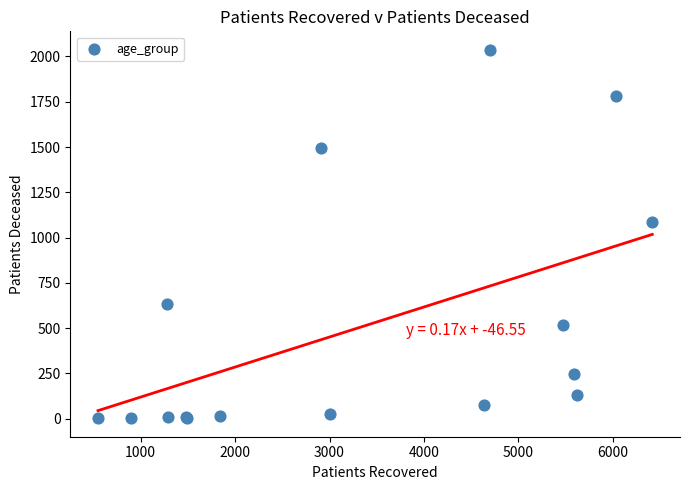

What Y value in the scatter plot is closest to 1019?

1086